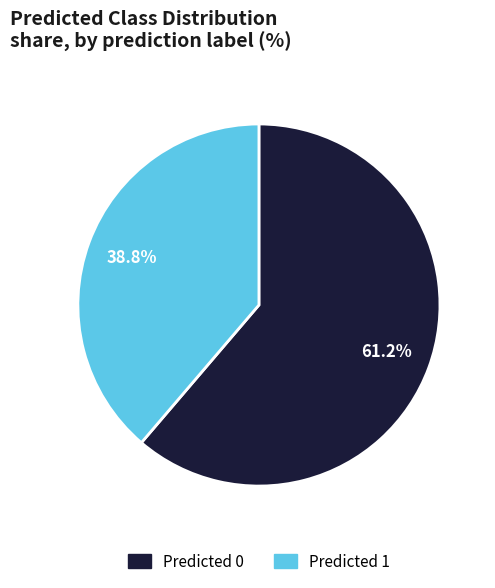

What is the largest slice in the pie chart?

Predicted 0